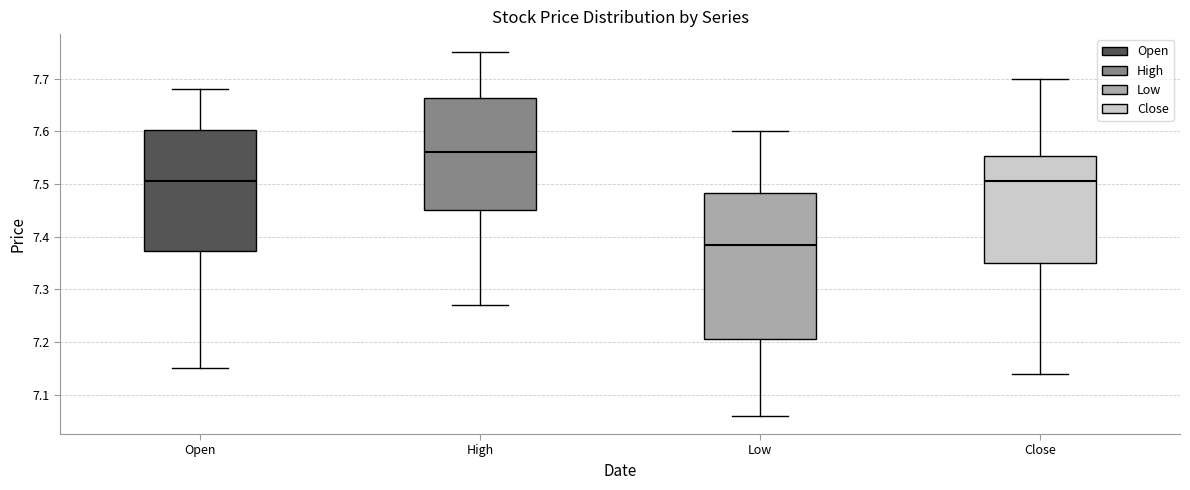

Reading left to right, transcribe this box plot: for each box, give where its median line is, the range the box spans, and where its two whiskers end, as read against the y-axis. The values are not printed on the chart, so give them approximately, as read against the axis.

Open: median 7.51, box 7.37 to 7.60, whiskers 7.15 to 7.68
High: median 7.56, box 7.45 to 7.66, whiskers 7.27 to 7.75
Low: median 7.39, box 7.21 to 7.48, whiskers 7.06 to 7.60
Close: median 7.51, box 7.35 to 7.55, whiskers 7.14 to 7.70